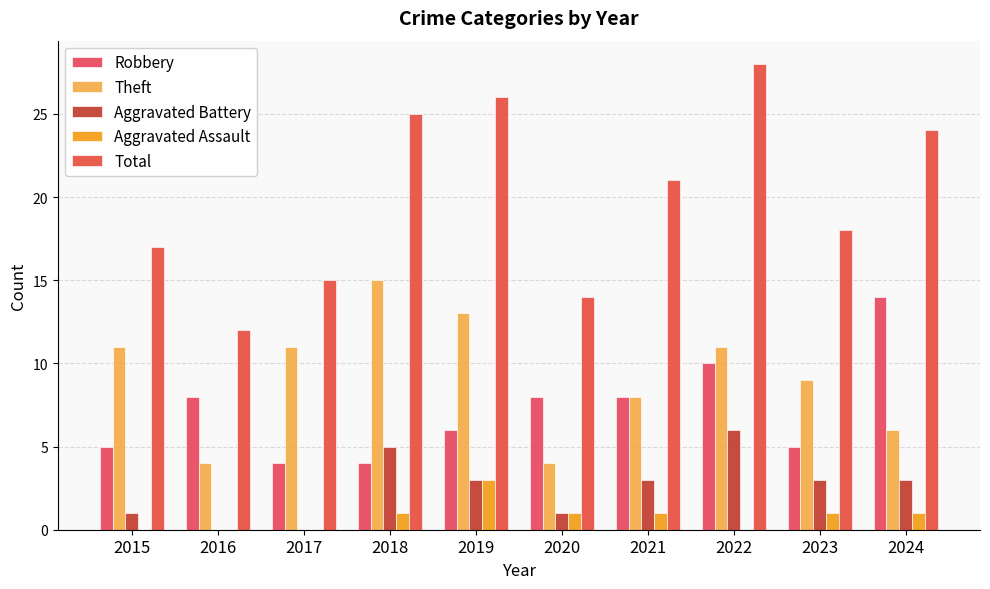

What is the value of the Theft bar at the 3rd from the left?

11